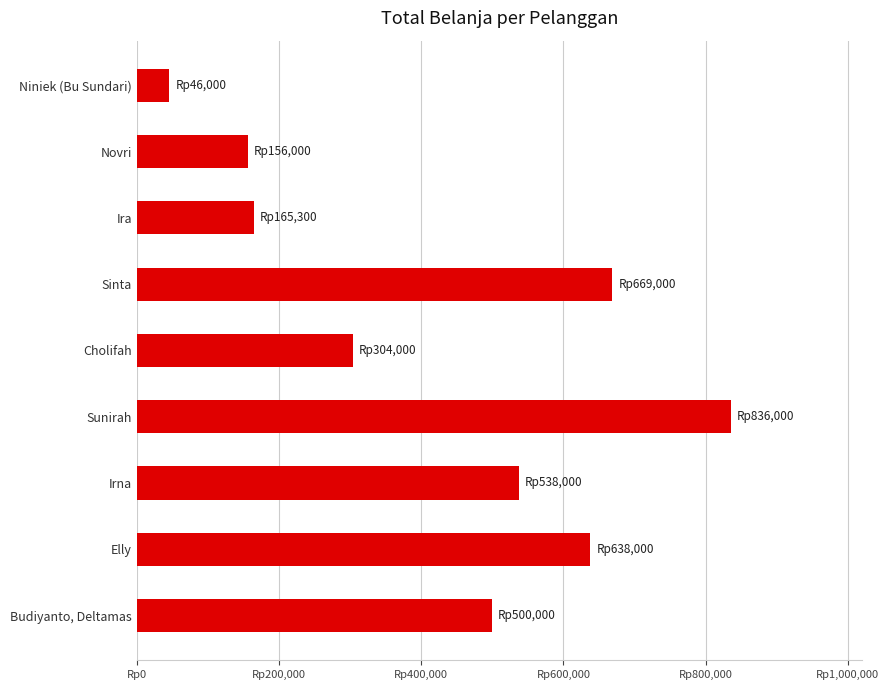

Are the bars grouped side by side (vs. stacked)?

No